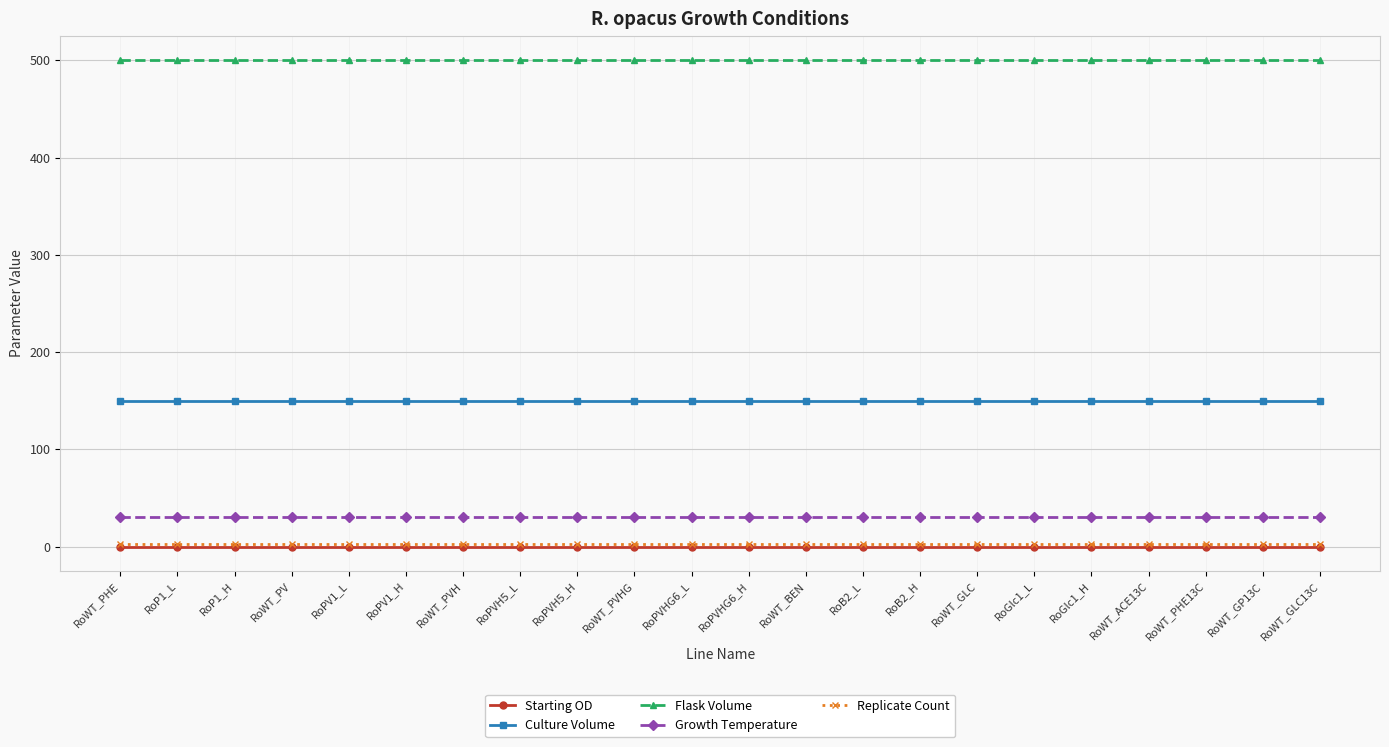

The value of Culture Volume at RoWT_GLC13C is 228.7. True or false?

False